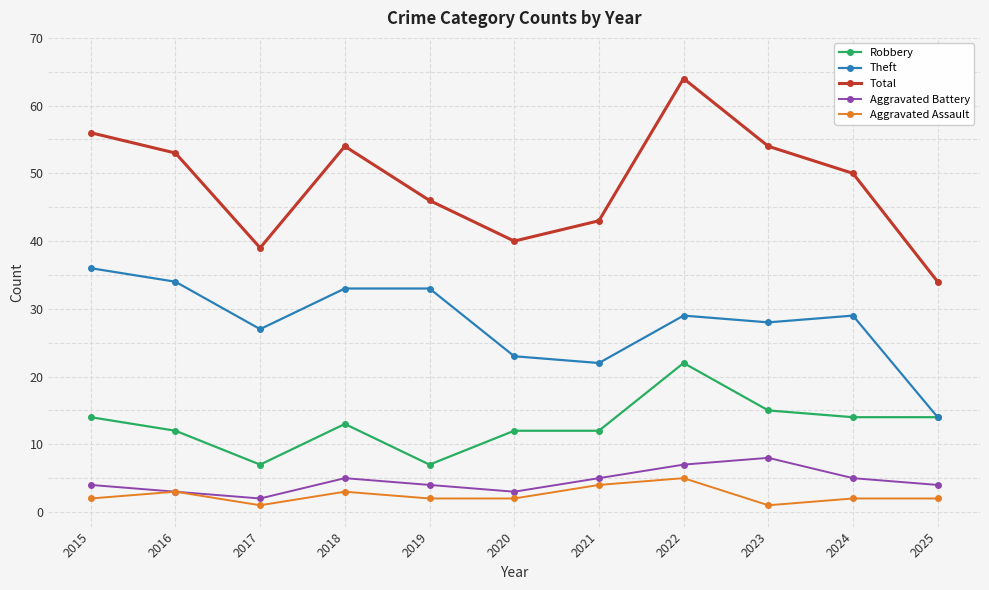

What is the sum of all Total values?

533